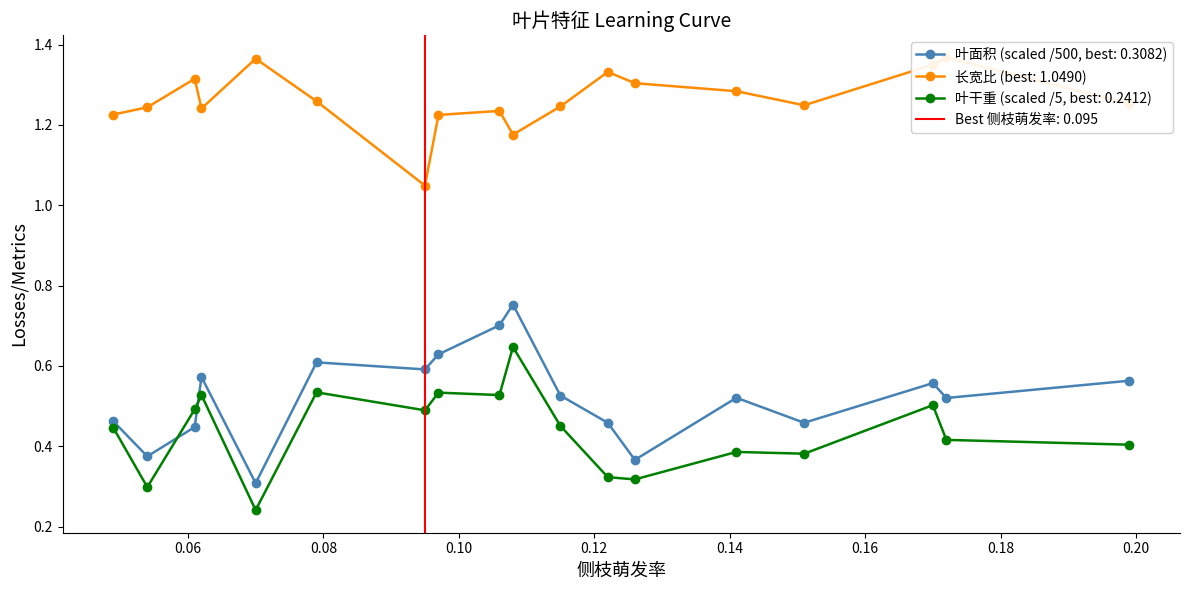

Which series ends up on top after the final intersection of 叶面积 (scaled /500, best: 0.3082) and 叶干重 (scaled /5, best: 0.2412)?

叶面积 (scaled /500, best: 0.3082)